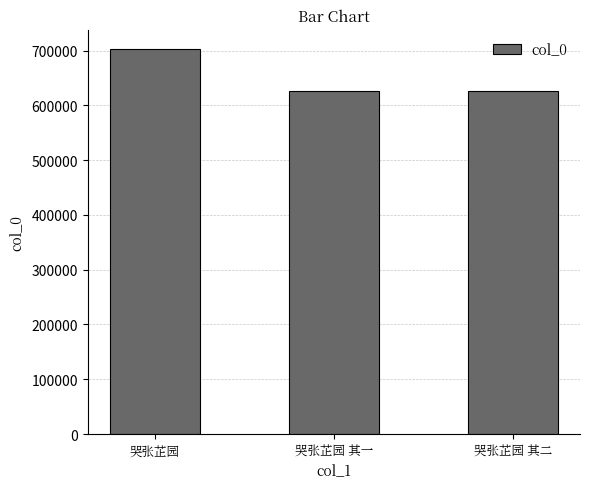

What is the change in value from 哭张芷园 to 哭张芷园 其二?

-77242